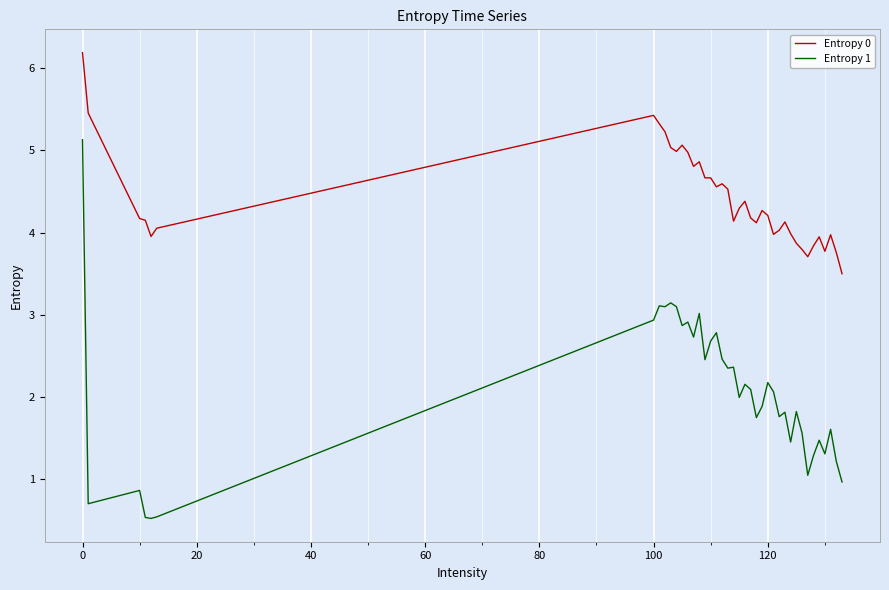

What is the difference between the maximum and minimum values in the Entropy 0 series?

2.7